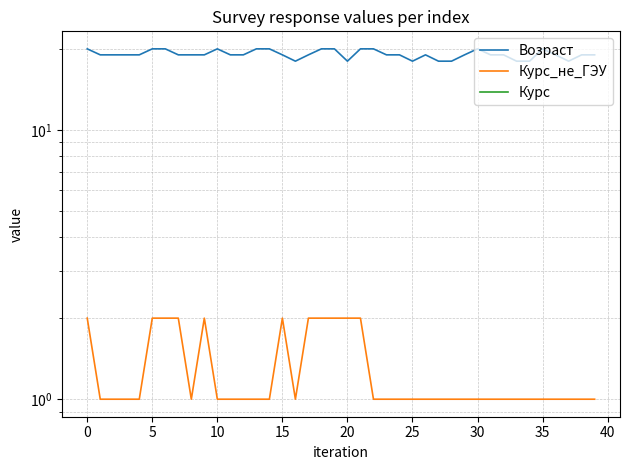

Reading left to right, extract all data points from this chart.

Возраст: 20	19	19	19	19	20	20	19	19	19	20	19	19	20	20	19	18	19	20	20	18	20	20	19	19	18	19	18	18	19	20	19	19	18	18	20	19	18	19	19
Курс_не_ГЭУ: 2	1	1	1	1	2	2	2	1	2	1	1	1	1	1	2	1	2	2	2	2	2	1	1	1	1	1	1	1	1	1	1	1	1	1	1	1	1	1	1
Курс: 0	0	0	0	0	0	0	0	0	0	0	0	0	0	0	0	0	0	0	0	0	0	0	0	0	0	0	0	0	0	0	0	0	0	0	0	0	0	0	0